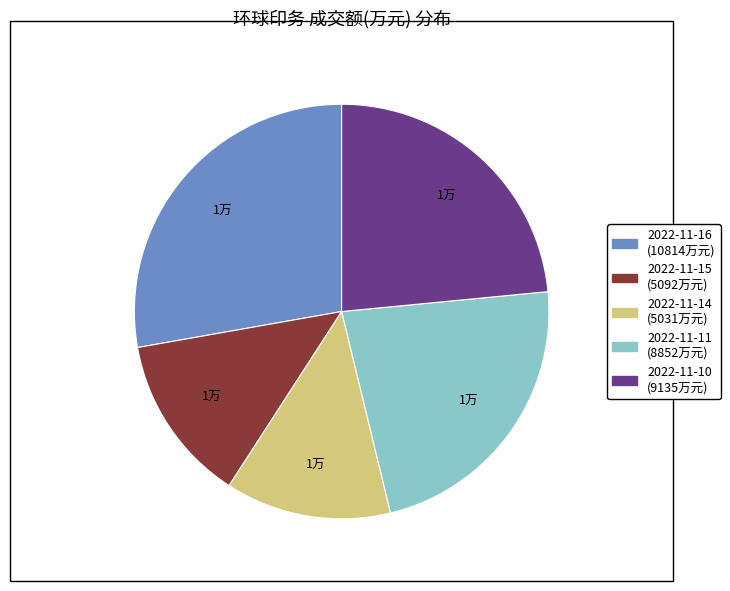

Combined, do 2022-11-16 and 2022-11-11 account for over 50%?

Yes